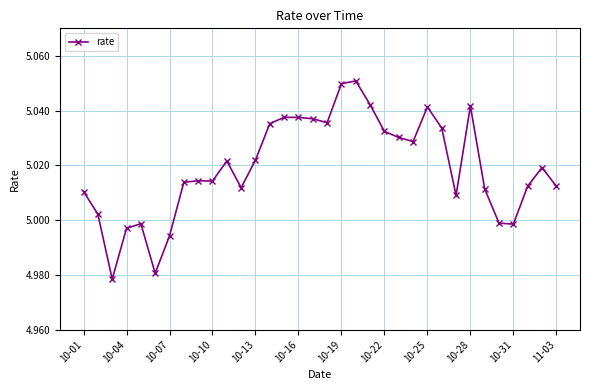

True or false: there are more than 2 points higher than both neighbors.

True